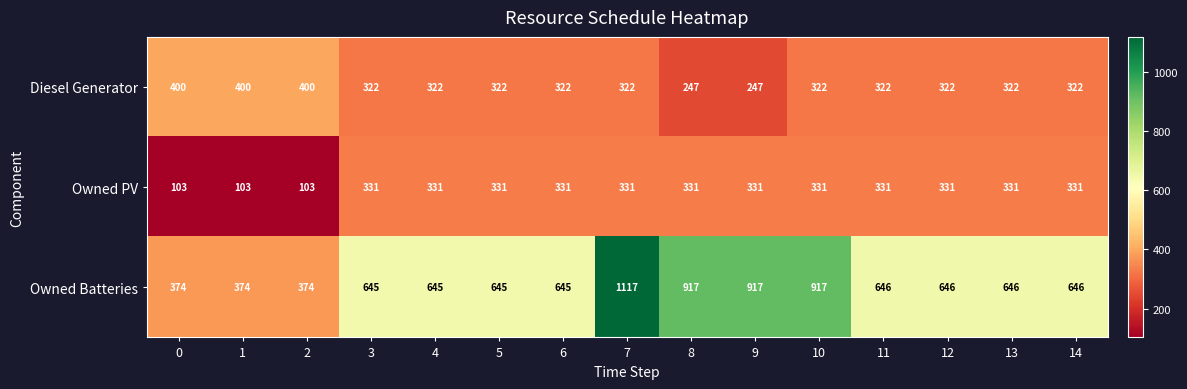

Which series has the largest range (max minus min)?

Owned Batteries